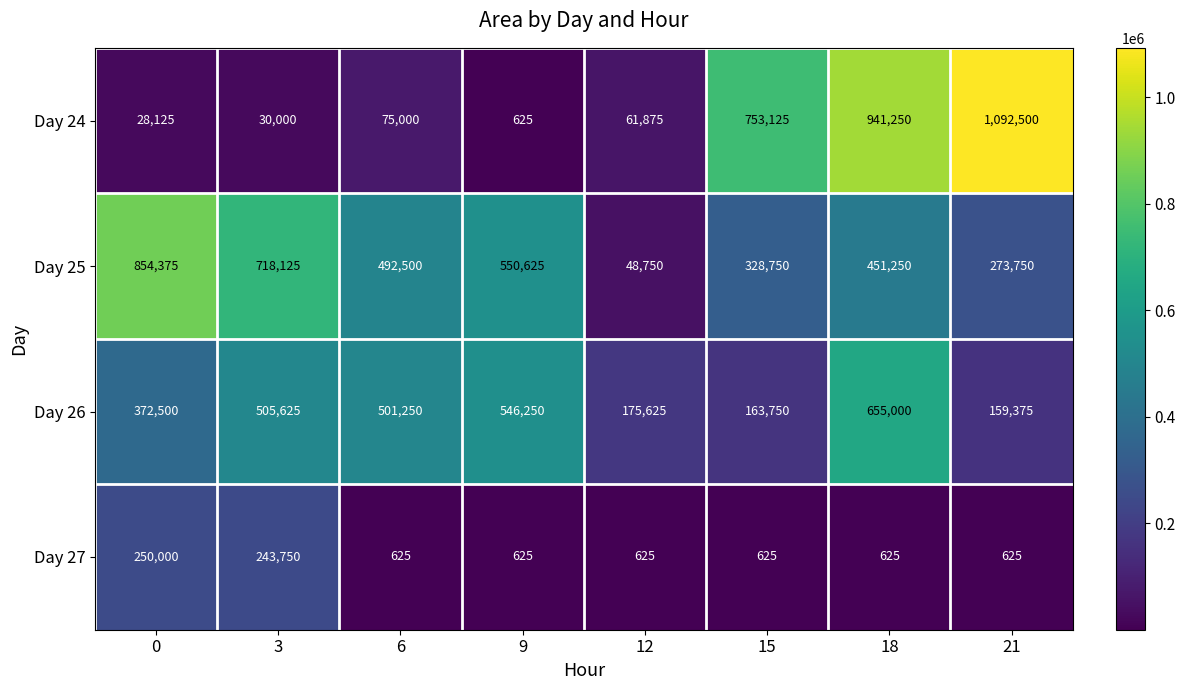

Which series changed the most between 9 and 15?

Day 24